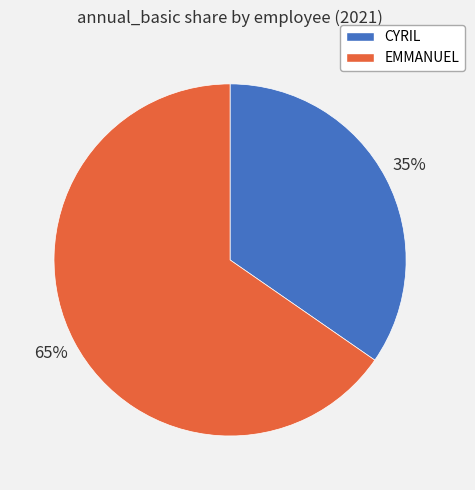

True or false: EMMANUEL accounts for 58% of the total.

False